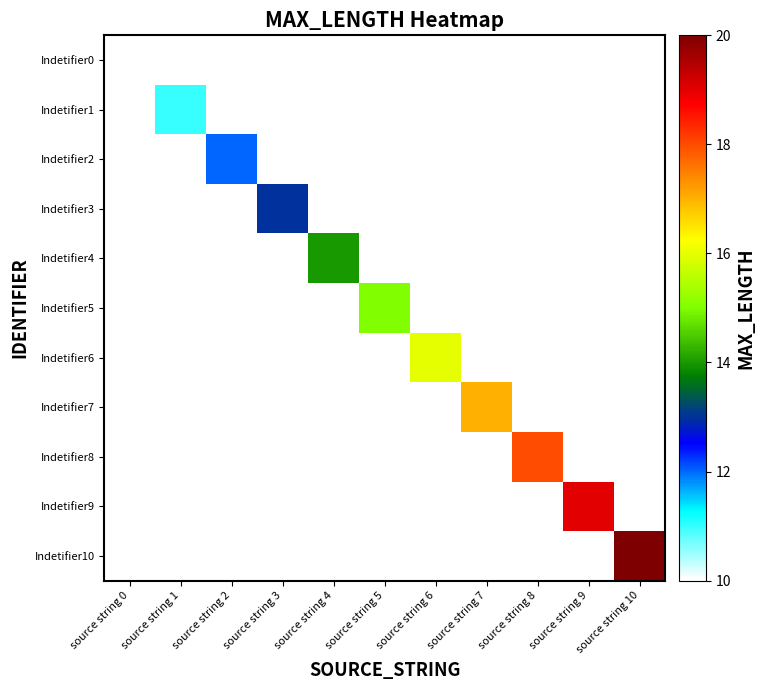

Which series has the largest total across all categories?

Indetifier10